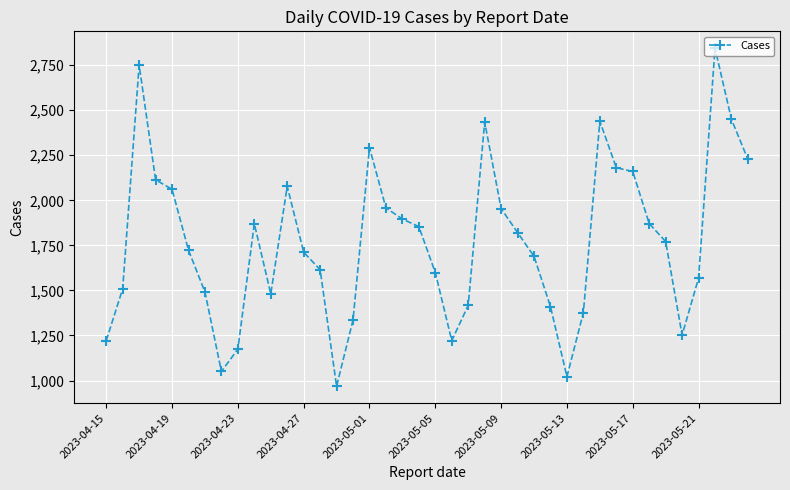

What is the difference between the maximum and minimum values?

1876